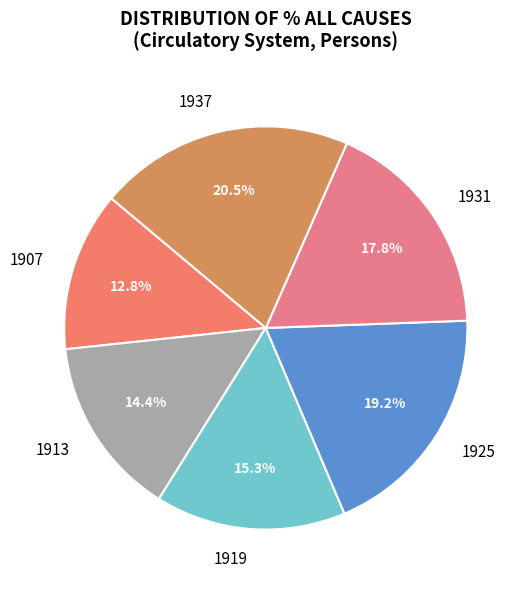

Does any single category account for the majority?

No